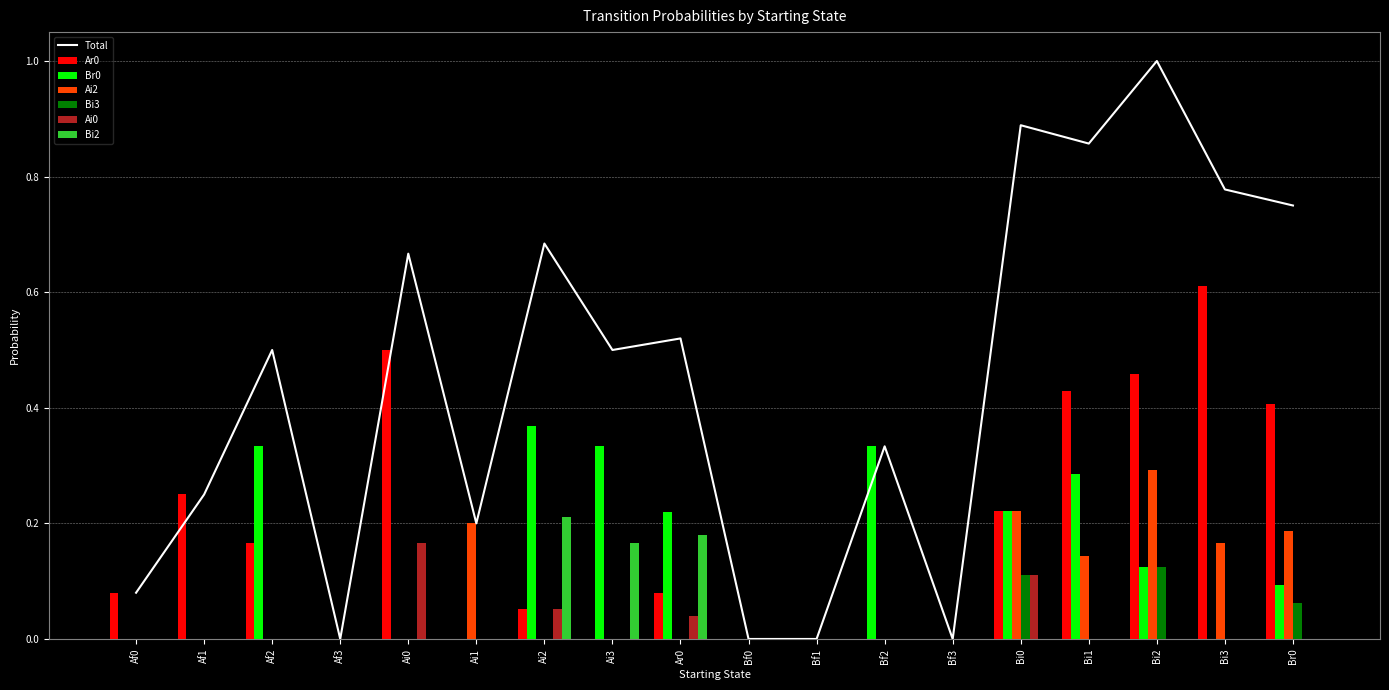

What is the sum of all Ai2 values?

1.2